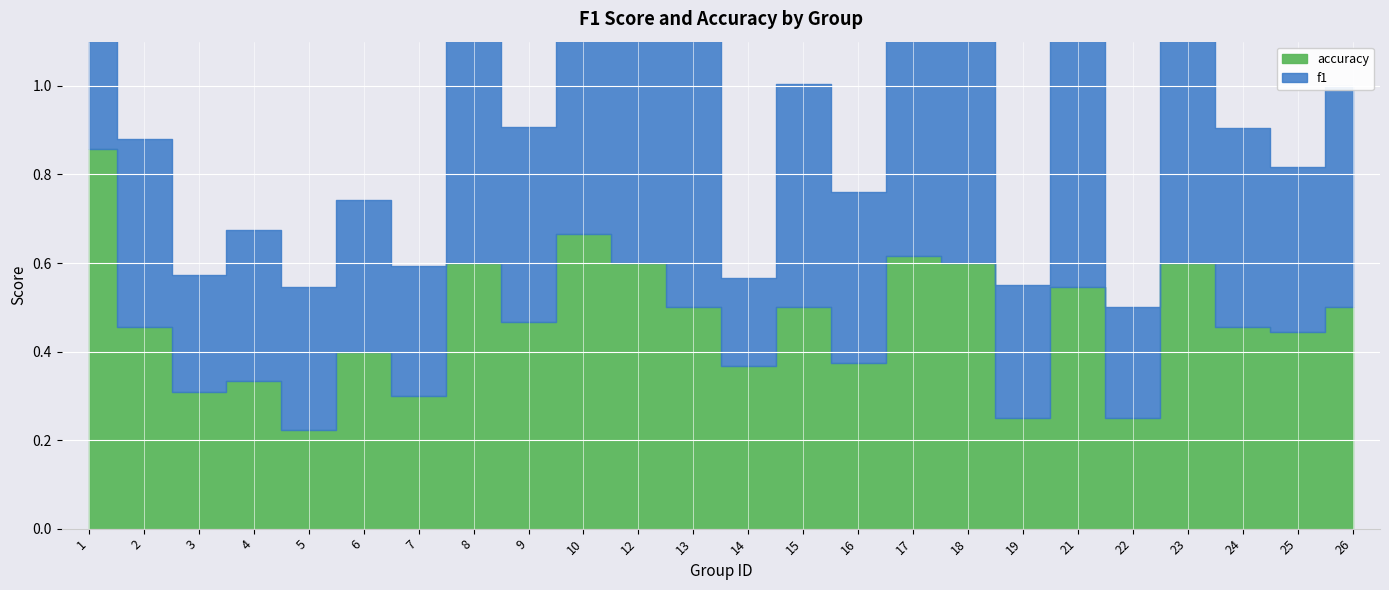

What is the sum of the accuracy values at 14 and 22?

0.6